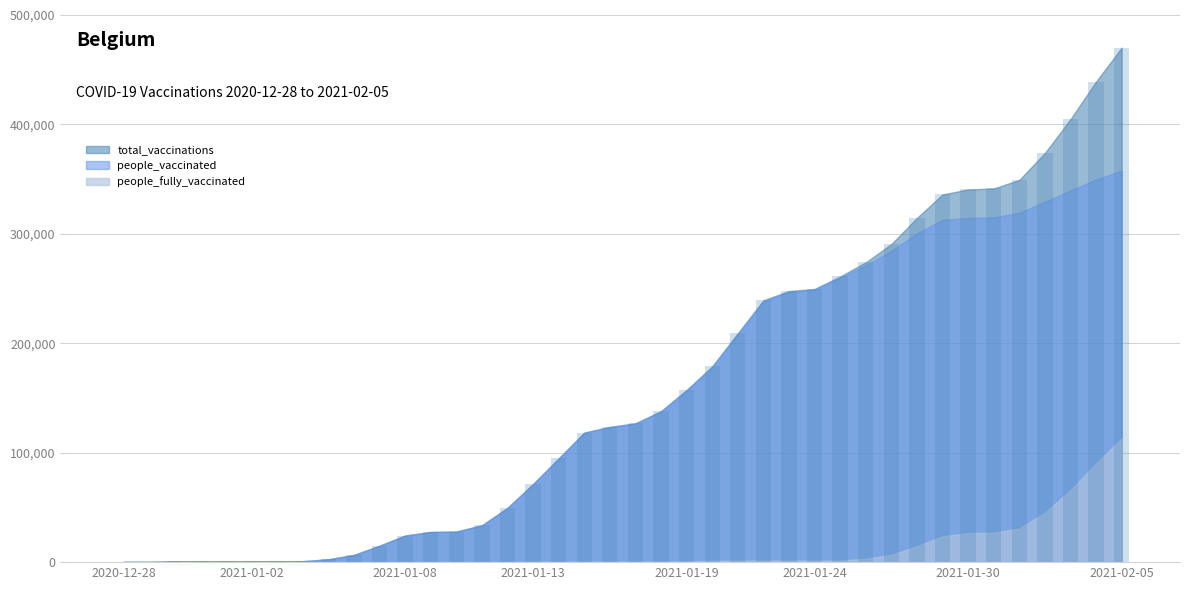

What is the maximum value shown in the chart?

470144